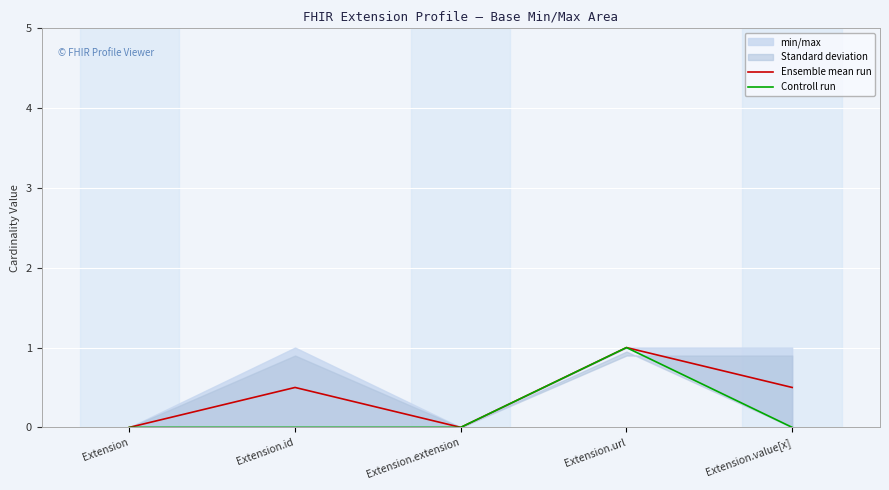

Reading left to right, transcribe all the data shown in this chart.

Ensemble mean run: 0.0	0.5	0.0	1.0	0.5
Controll run: 0.0	0.0	0.0	1.0	0.0